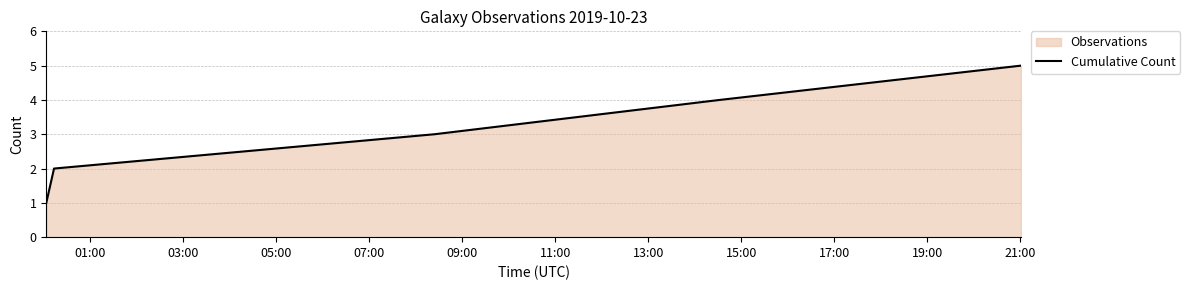

What is the average value?

3